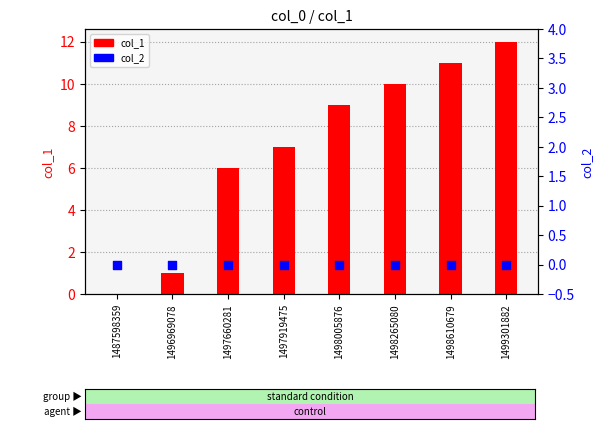

At which category is the sum across all series the highest?

1499301882